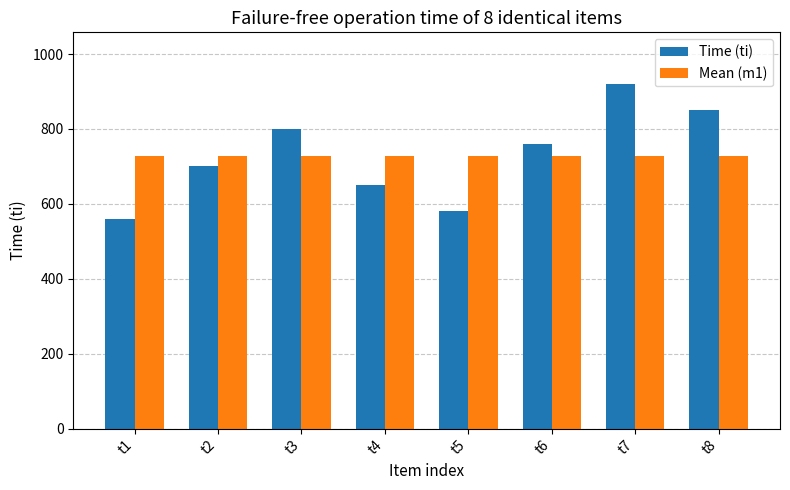

What is the spread (max minus min) of values at t7?

192.5